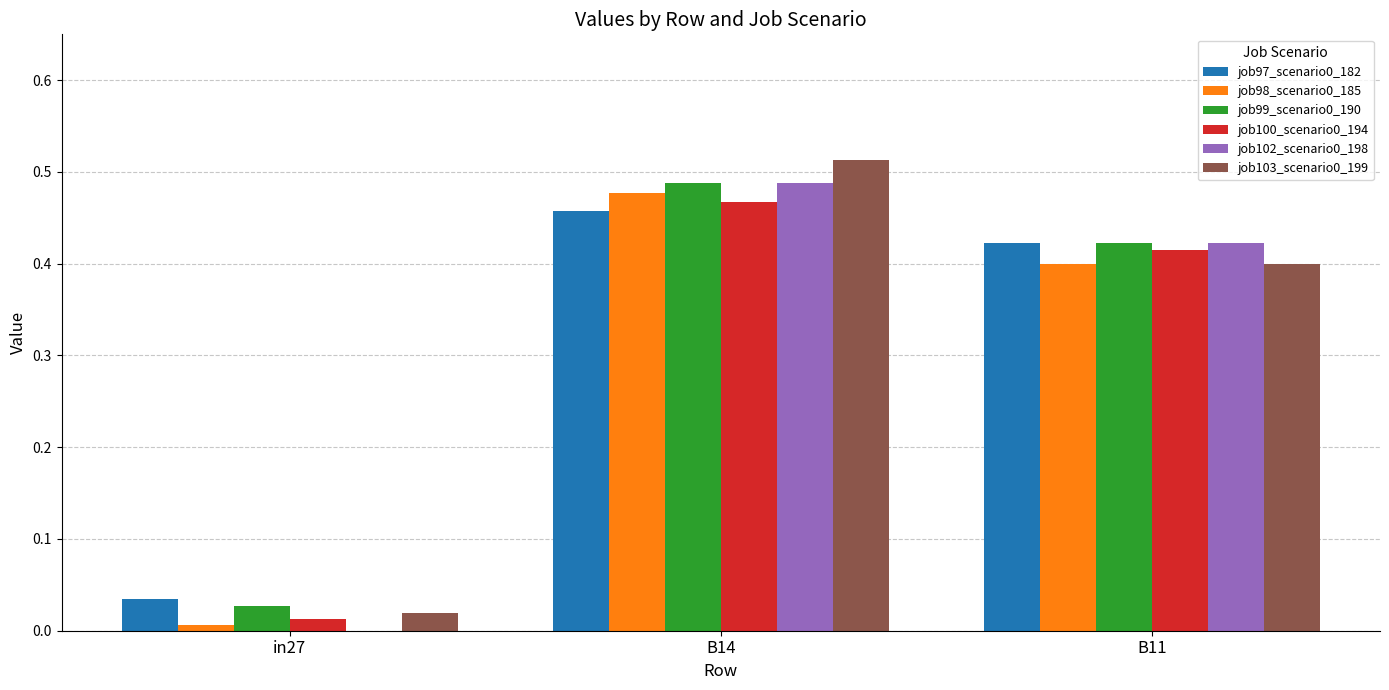

Is it true that job103_scenario0_199 equals 0.0 at in27?

True